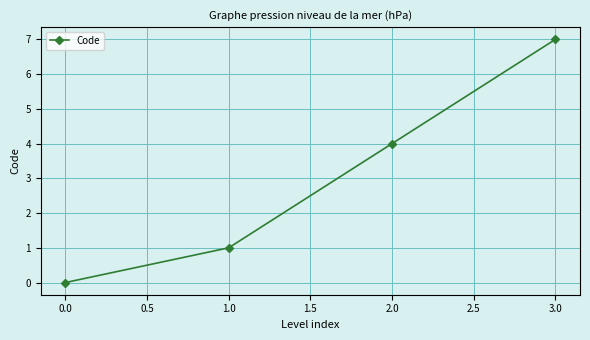

What is the difference between the maximum and minimum values?

7